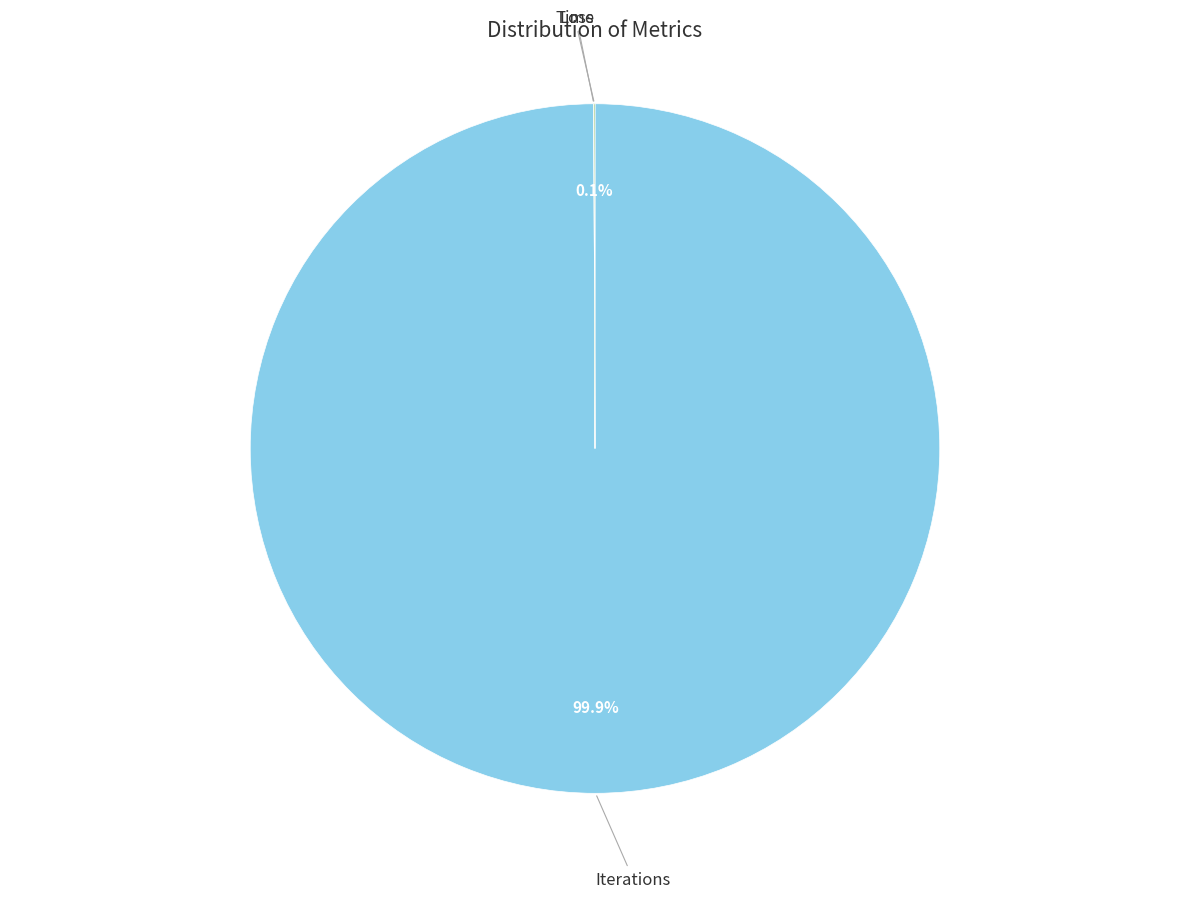

Does any single category account for the majority?

Yes